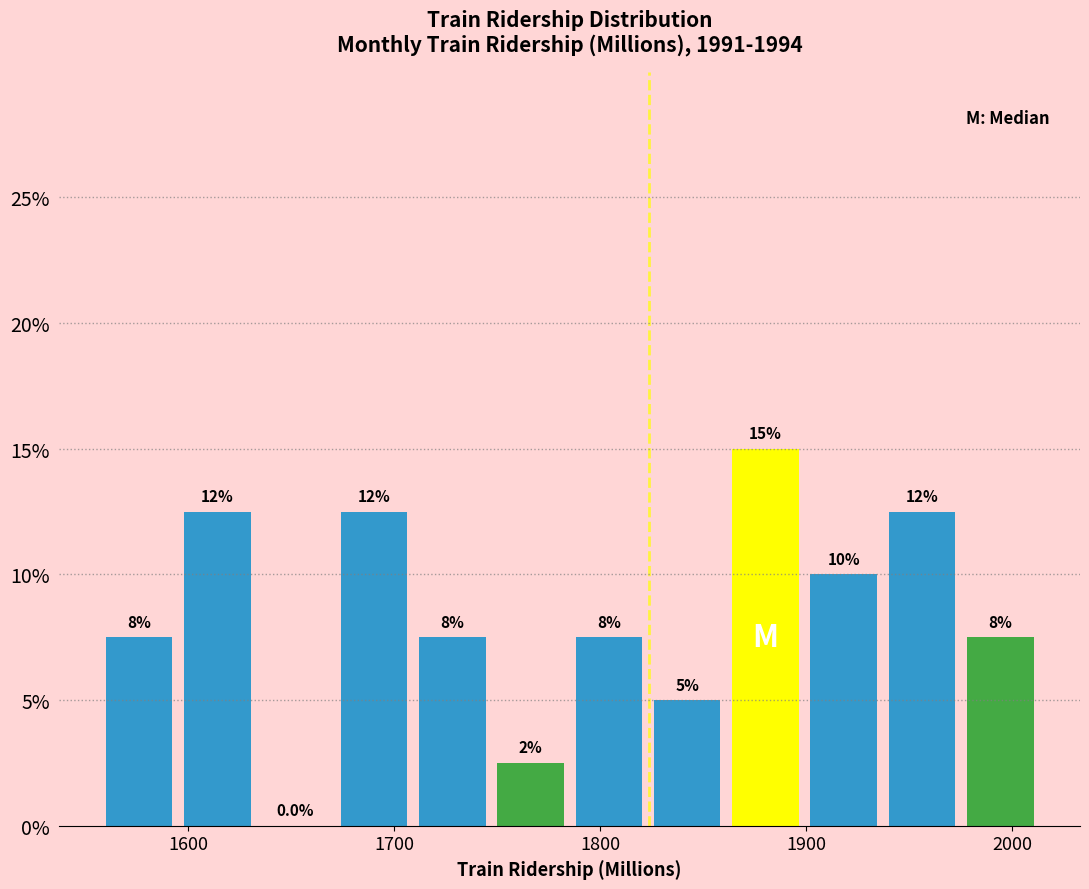

Read against the x-axis, roughly where is the centre of the tallest bar?

1880